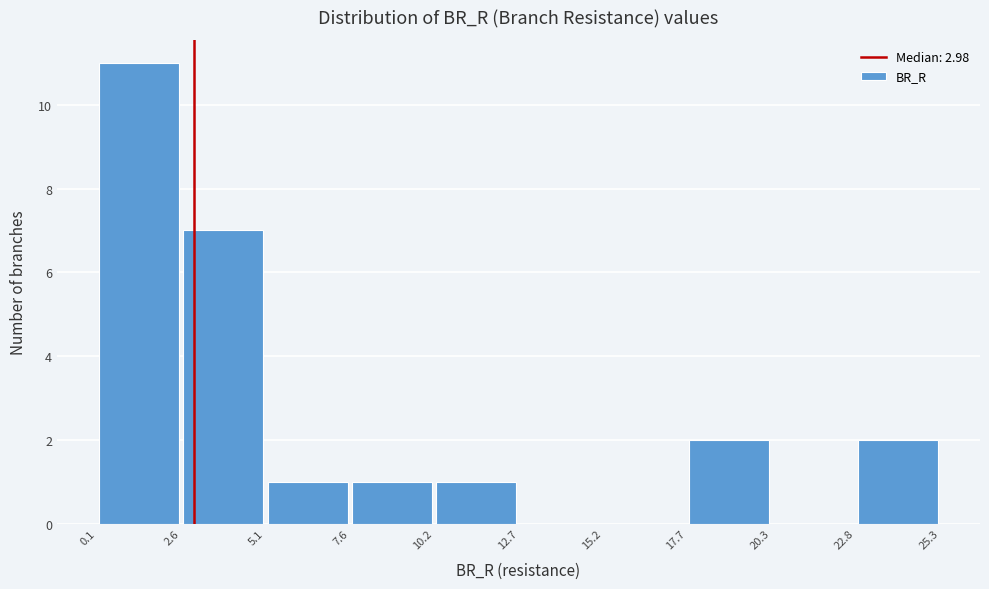

How tall is the bar that spans 10.2 to 12.7 on the x-axis? The values are not printed on the chart, so give them approximately, as read against the axis.

1